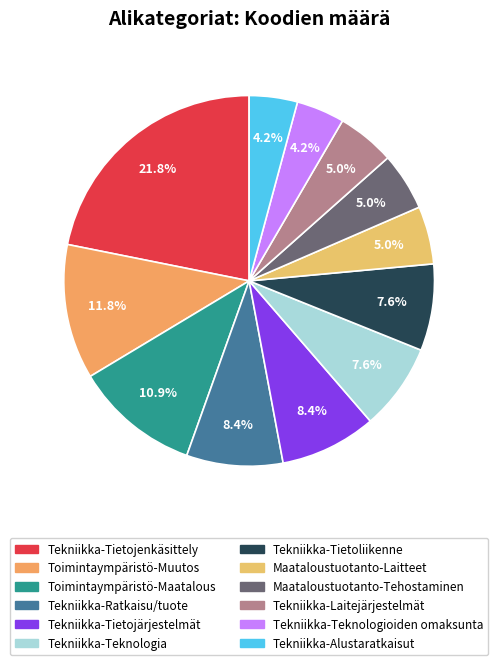

Rank the categories by value from highest to lowest.

Tekniikka-Tietojenkäsittely, Toimintaympäristö-Muutos, Toimintaympäristö-Maatalous, Tekniikka-Ratkaisu/tuote, Tekniikka-Tietojärjestelmät, Tekniikka-Teknologia, Tekniikka-Tietoliikenne, Maataloustuotanto-Laitteet, Maataloustuotanto-Tehostaminen, Tekniikka-Laitejärjestelmät, Tekniikka-Teknologioiden omaksunta, Tekniikka-Alustaratkaisut